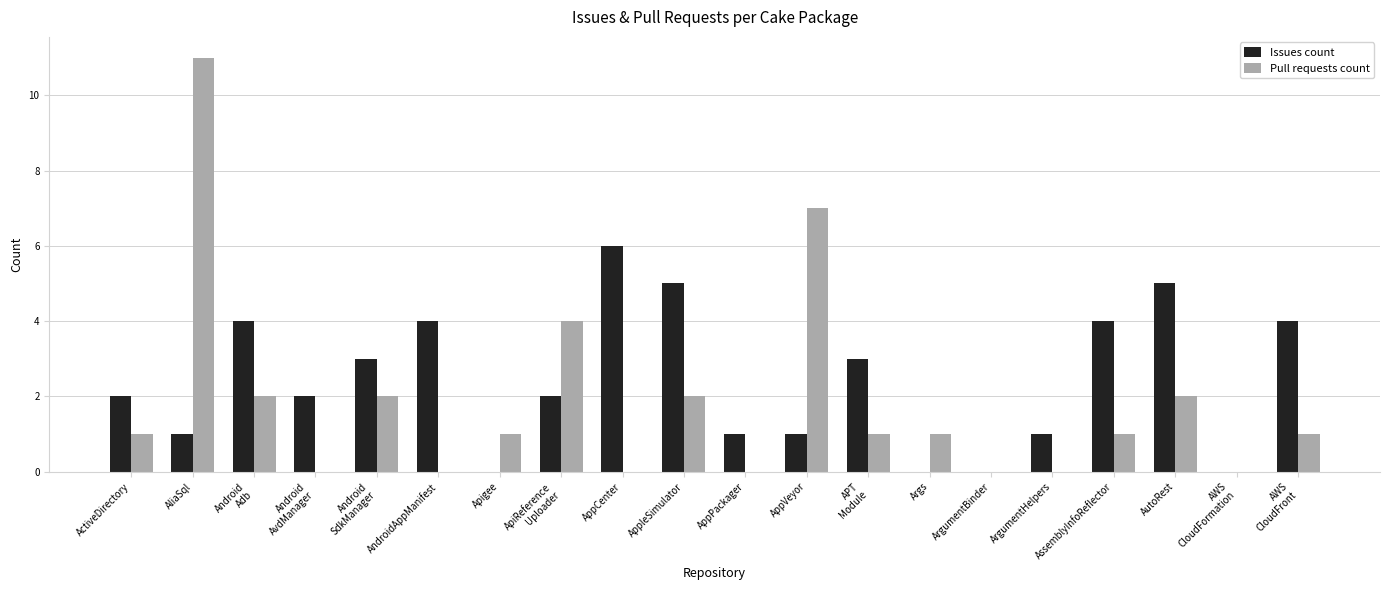

What is the sum of the Issues count values at AppPackager and AutoRest?

6